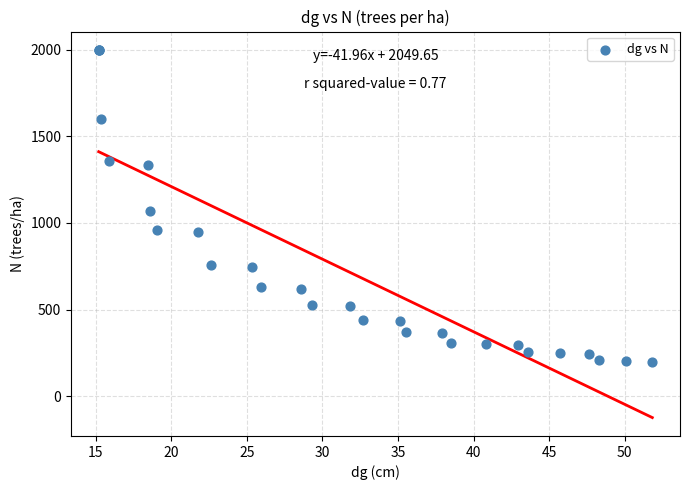

What Y value in the scatter plot is closest to 1099?

1069.2